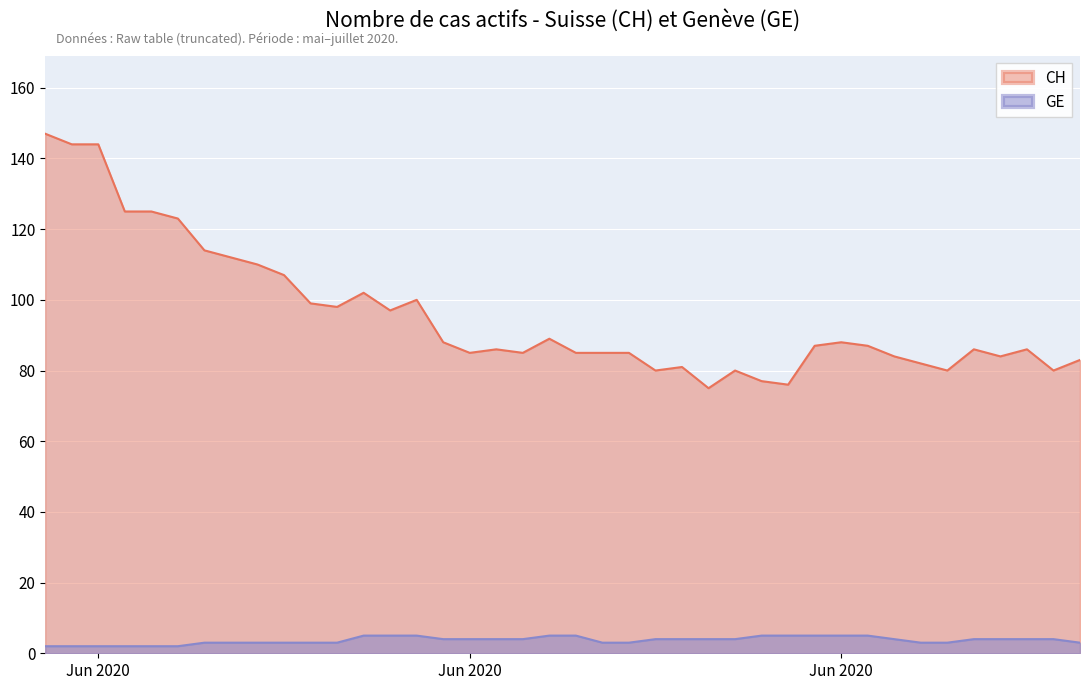

Is it true that GE equals 3 at 2020-05-31?

False